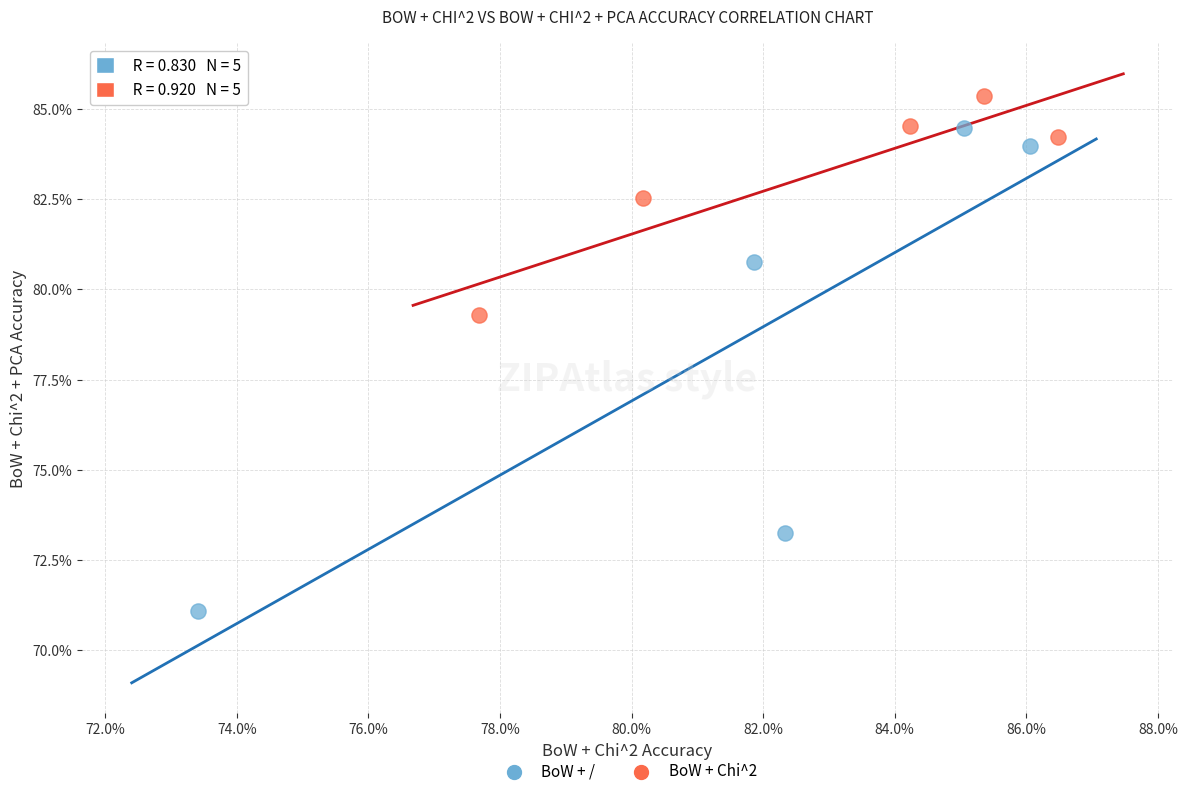

Which series reaches the minimum Y coordinate?

BoW + /